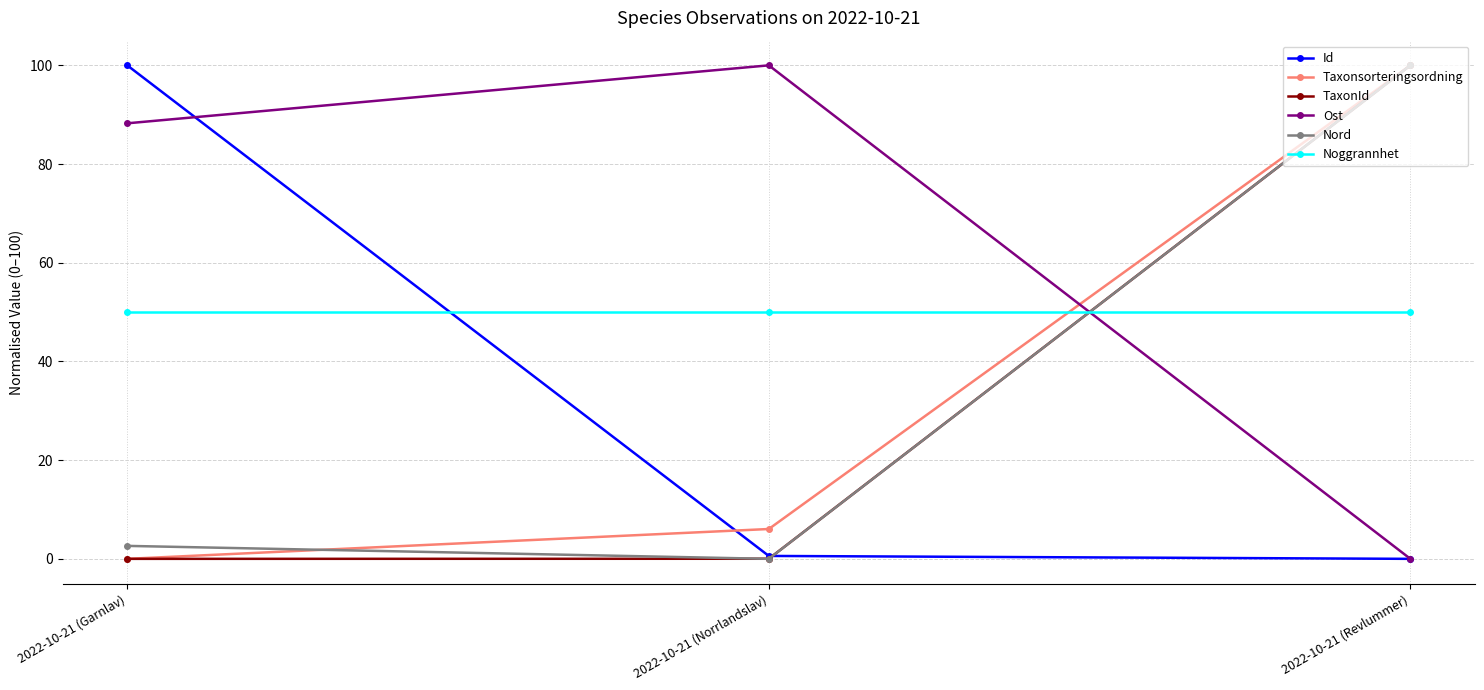

Rank the categories by Taxonsorteringsordning value from lowest to highest.

2022-10-21 (Garnlav), 2022-10-21 (Norrlandslav), 2022-10-21 (Revlummer)